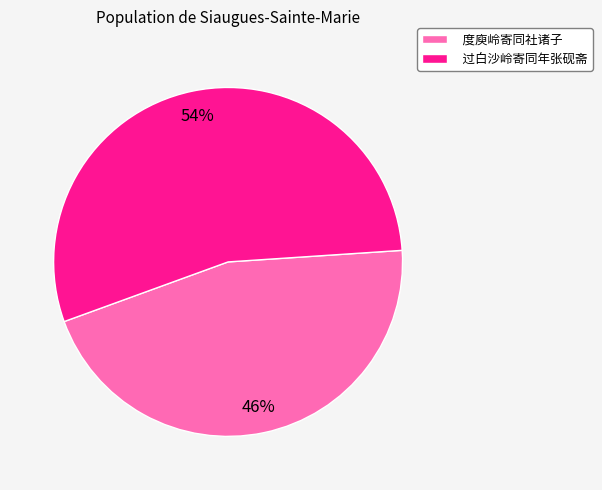

Between 度庾岭寄同社诸子 and 过白沙岭寄同年张砚斋, which is larger?

过白沙岭寄同年张砚斋